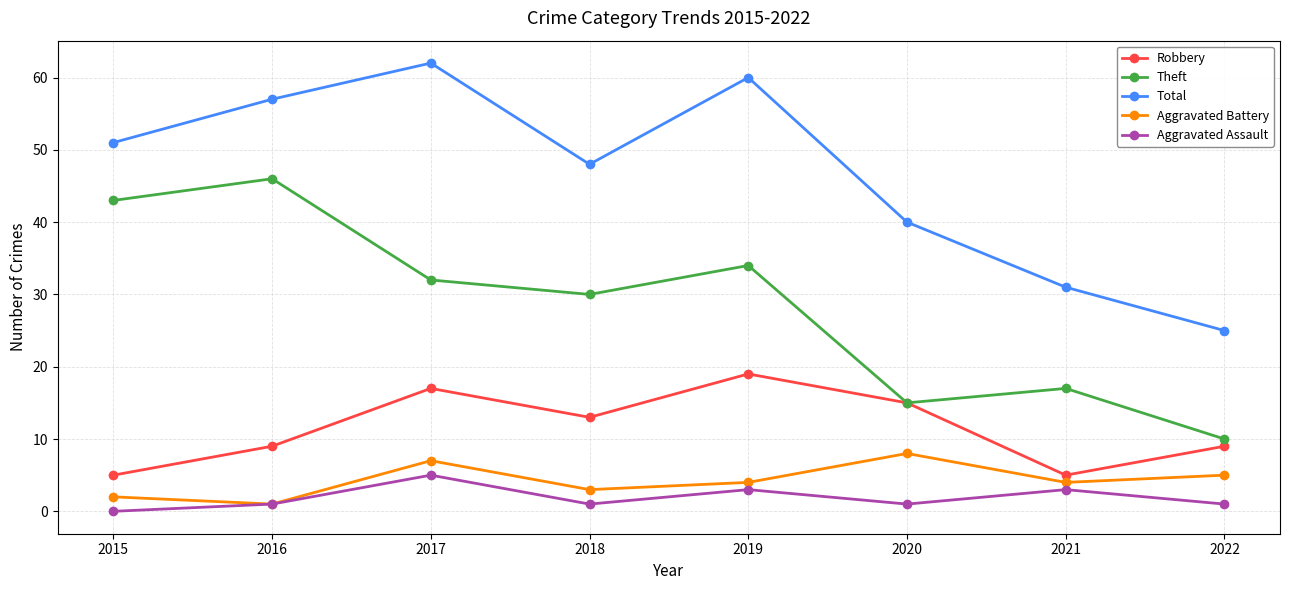

How many Aggravated Assault values are between 1 and 3?

6